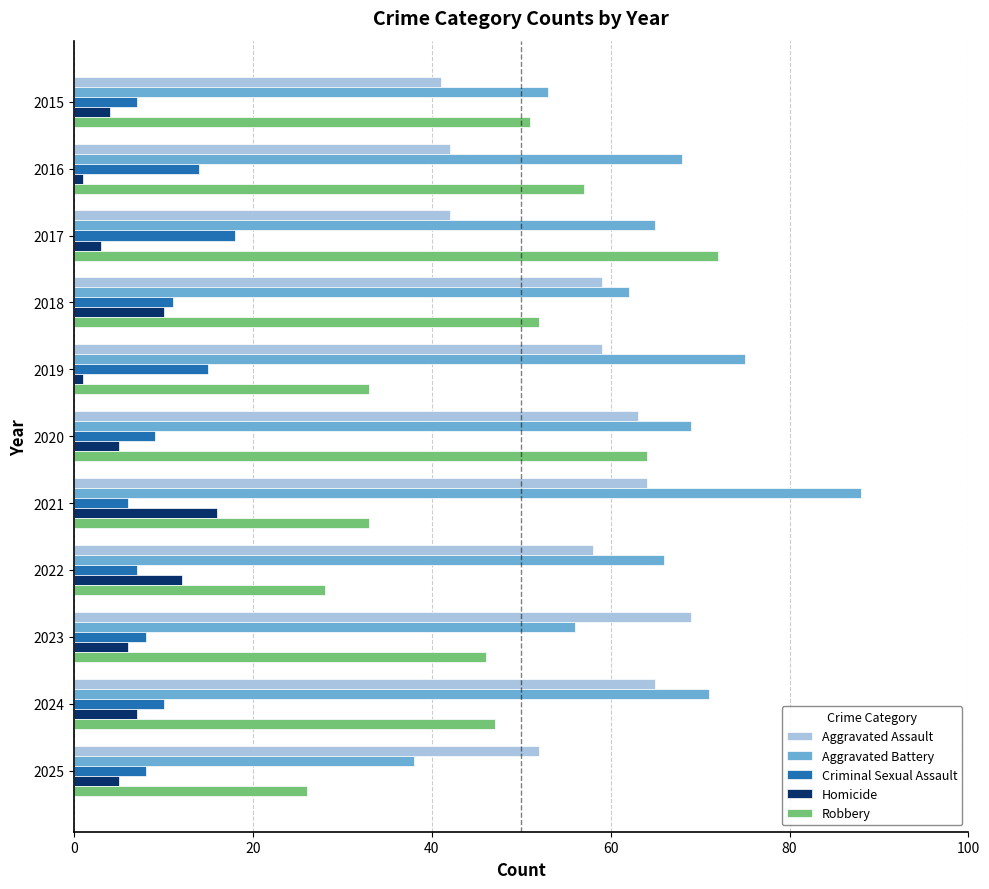

List the labels in order of Aggravated Battery value, smallest first.

2025, 2015, 2023, 2018, 2017, 2022, 2016, 2020, 2024, 2019, 2021